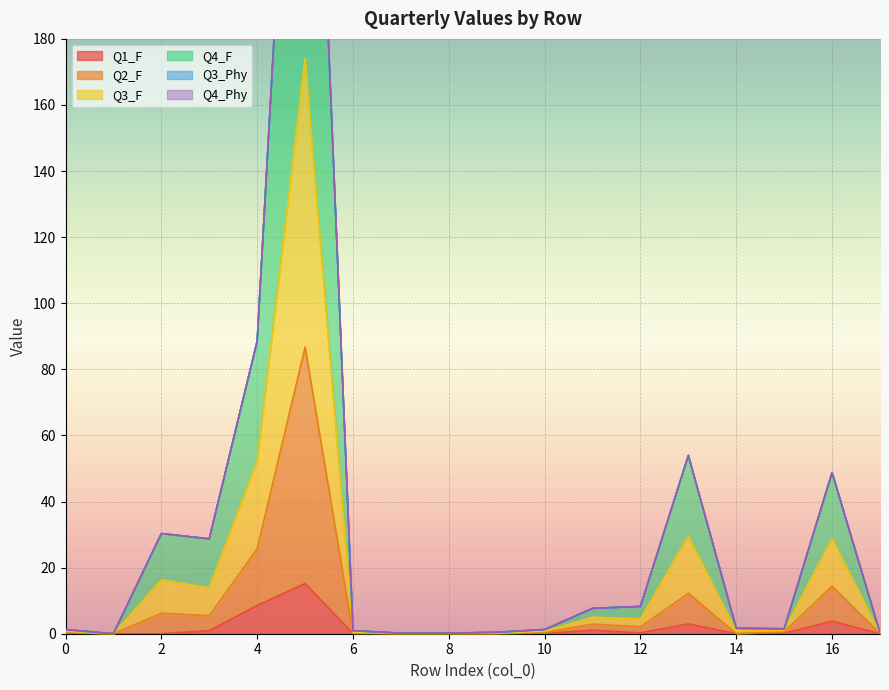

What is the difference between the maximum and minimum values in the Q1_F series?

15.2